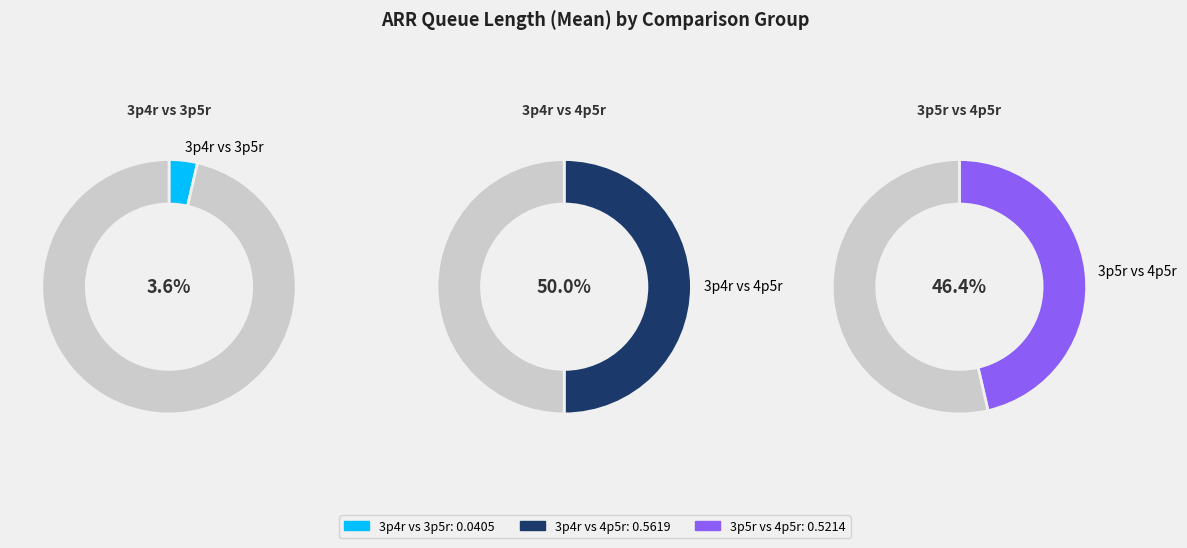

What is the total percentage of 3p4r vs 3p5r and 3p5r vs 4p5r?

50.0%